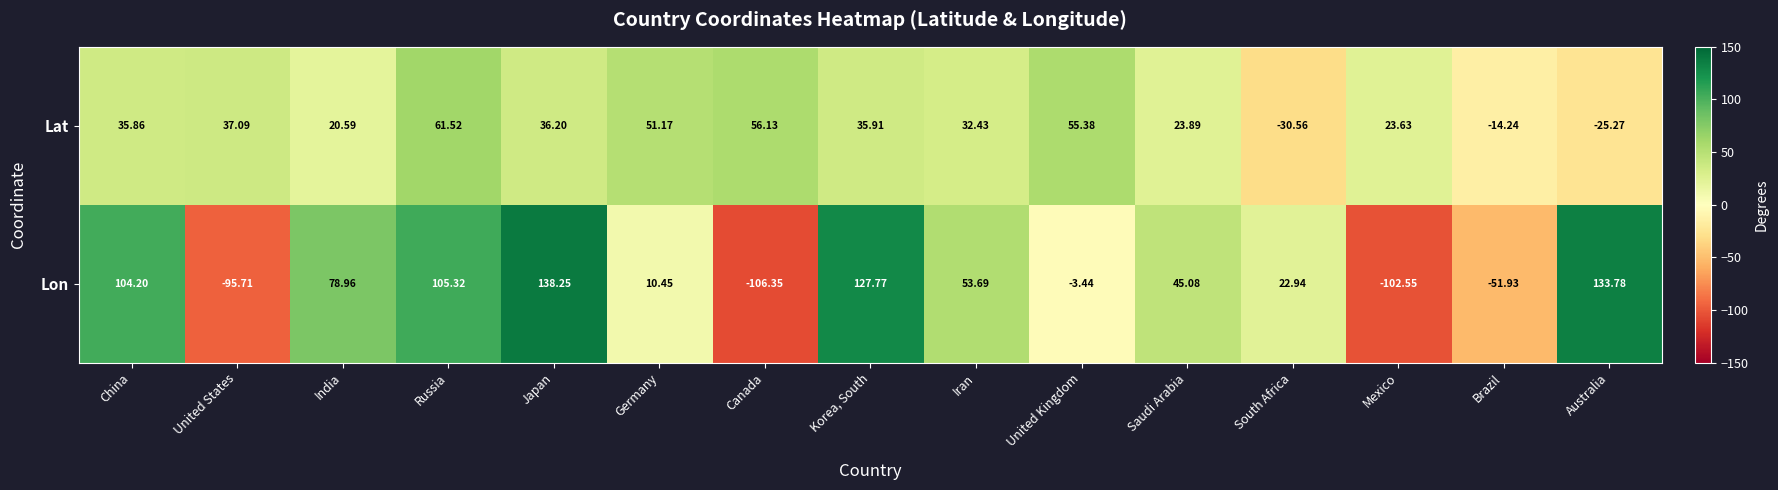

How many categories are shown in the chart?

15